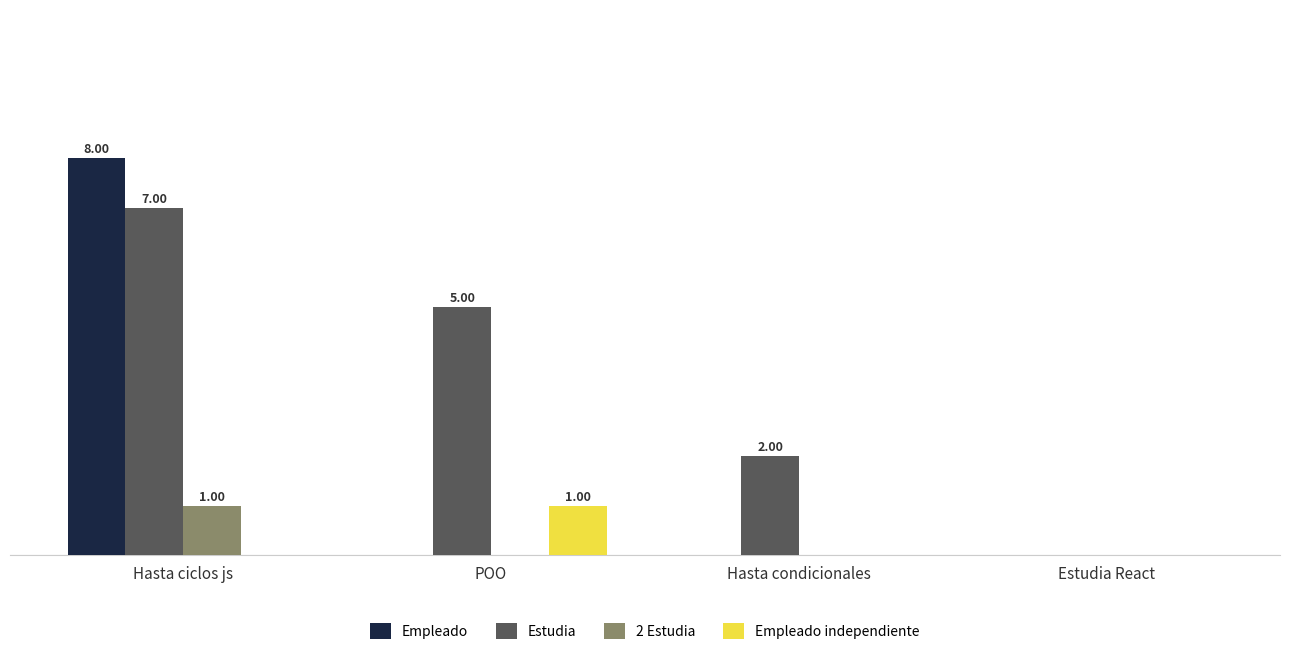

The Empleado independiente series shows 0 at Estudia React. True or false?

False